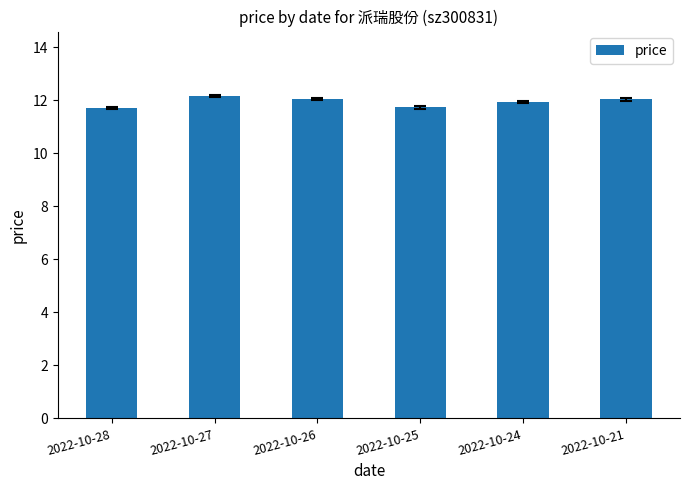

What is the ratio of the value at 2022-10-21 to the value at 2022-10-24?

1.0